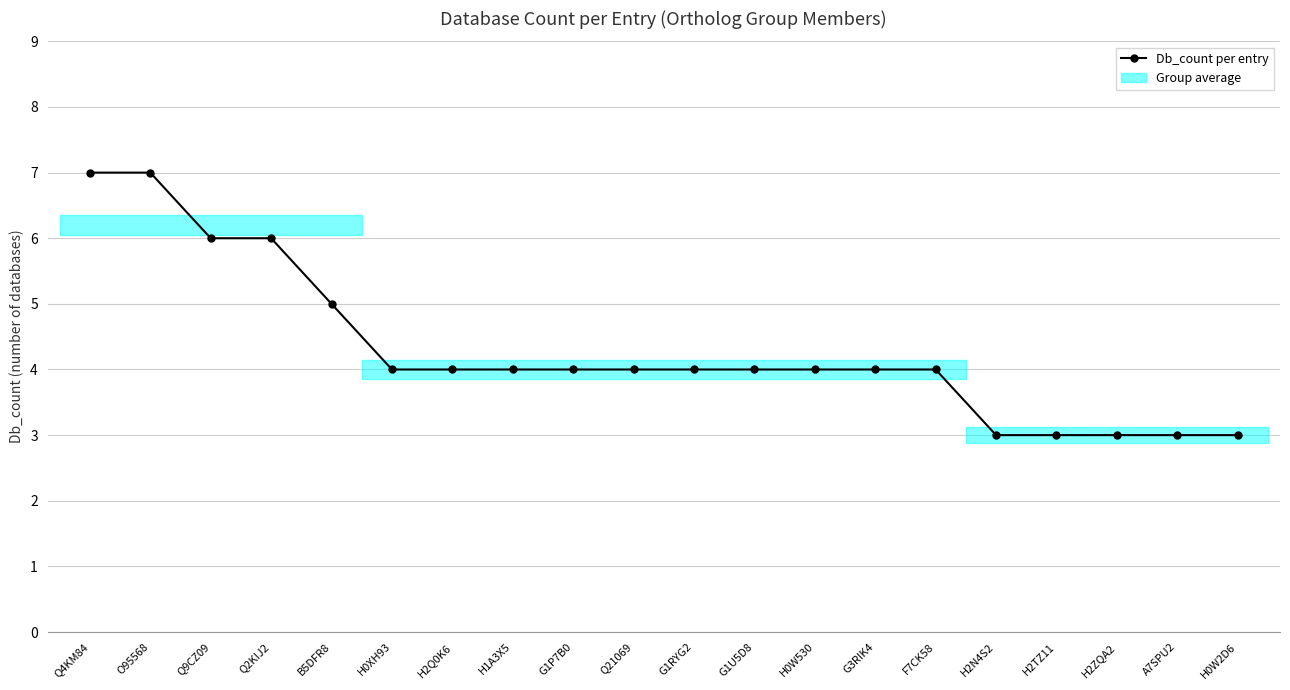

How many lines are shown in the chart?

1